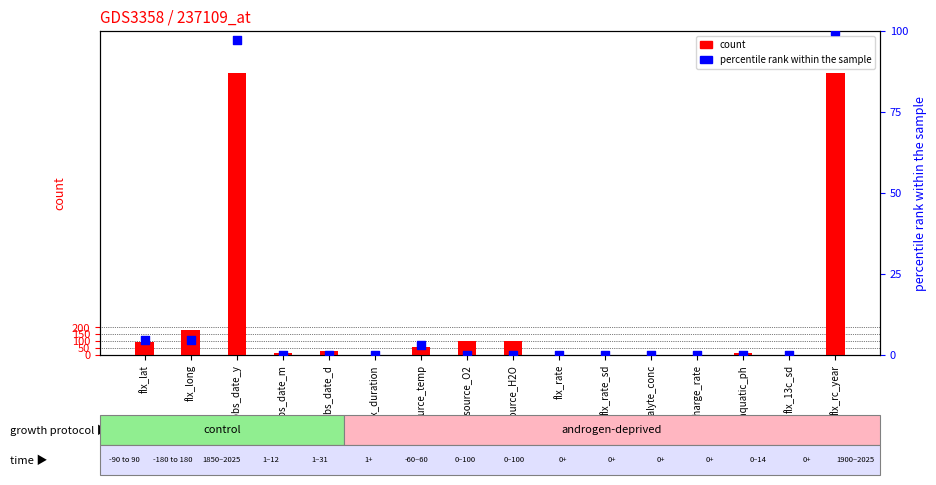

What are all the series names shown in the legend?

count, percentile rank within the sample